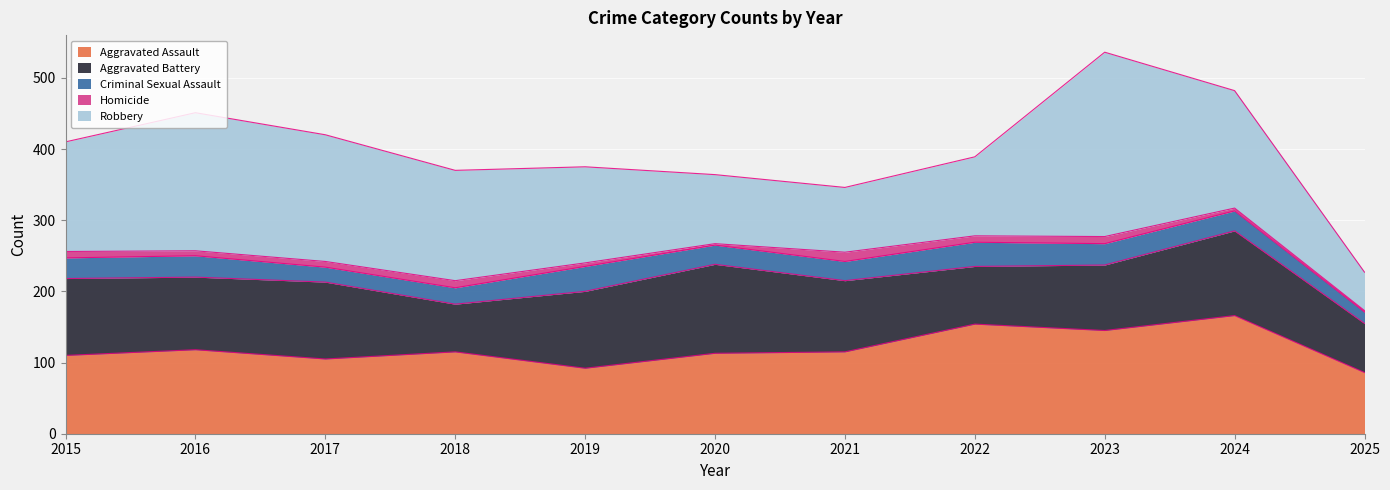

Reading left to right, what are all the values shown in this chart?

Aggravated Assault: 2015=110	2016=118	2017=105	2018=115	2019=92	2020=113	2021=115	2022=154	2023=145	2024=166	2025=86
Aggravated Battery: 2015=108	2016=102	2017=108	2018=67	2019=108	2020=125	2021=100	2022=81	2023=92	2024=119	2025=69
Criminal Sexual Assault: 2015=29	2016=30	2017=21	2018=23	2019=35	2020=27	2021=27	2022=34	2023=30	2024=28	2025=16
Homicide: 2015=9	2016=7	2017=8	2018=10	2019=5	2020=2	2021=13	2022=9	2023=10	2024=4	2025=2
Robbery: 2015=154	2016=194	2017=178	2018=155	2019=135	2020=97	2021=91	2022=111	2023=259	2024=165	2025=54